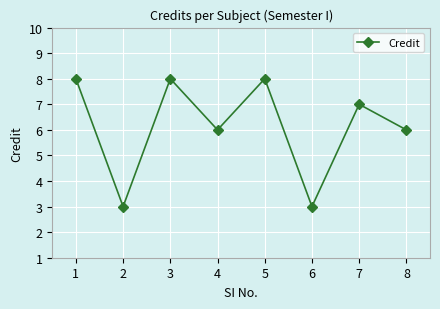

Where is the first local minimum?

2